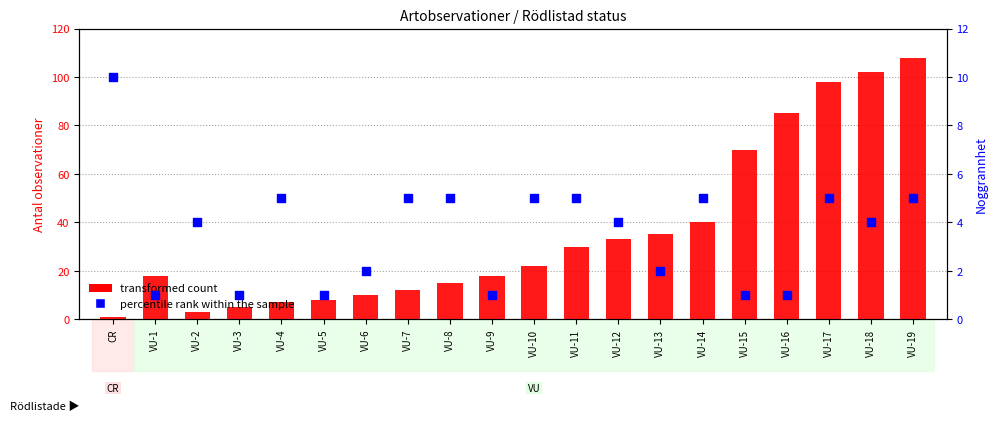

Which series has the widest spread of Y values?

transformed count